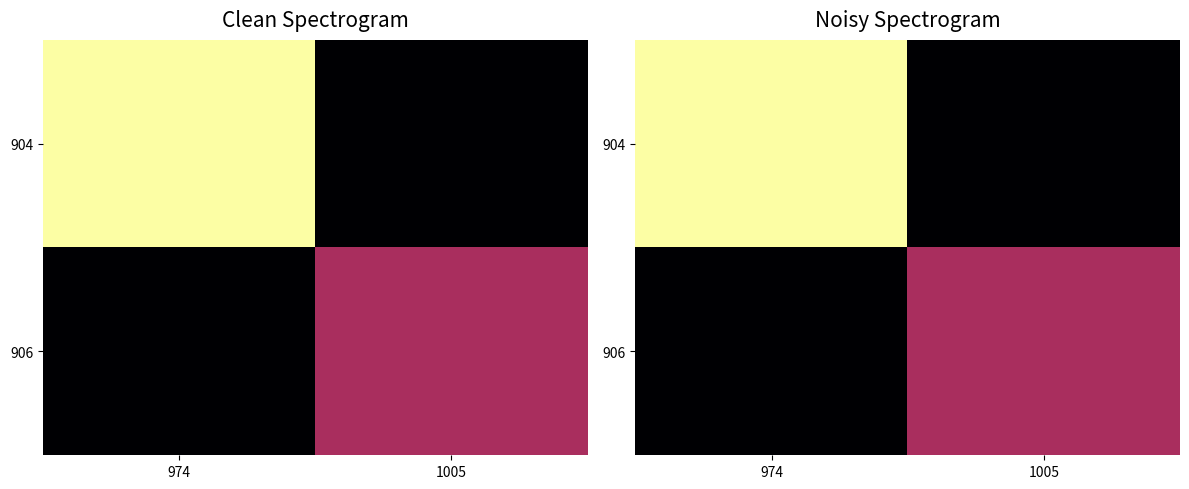

Where does the 904 series first go above 5?

974